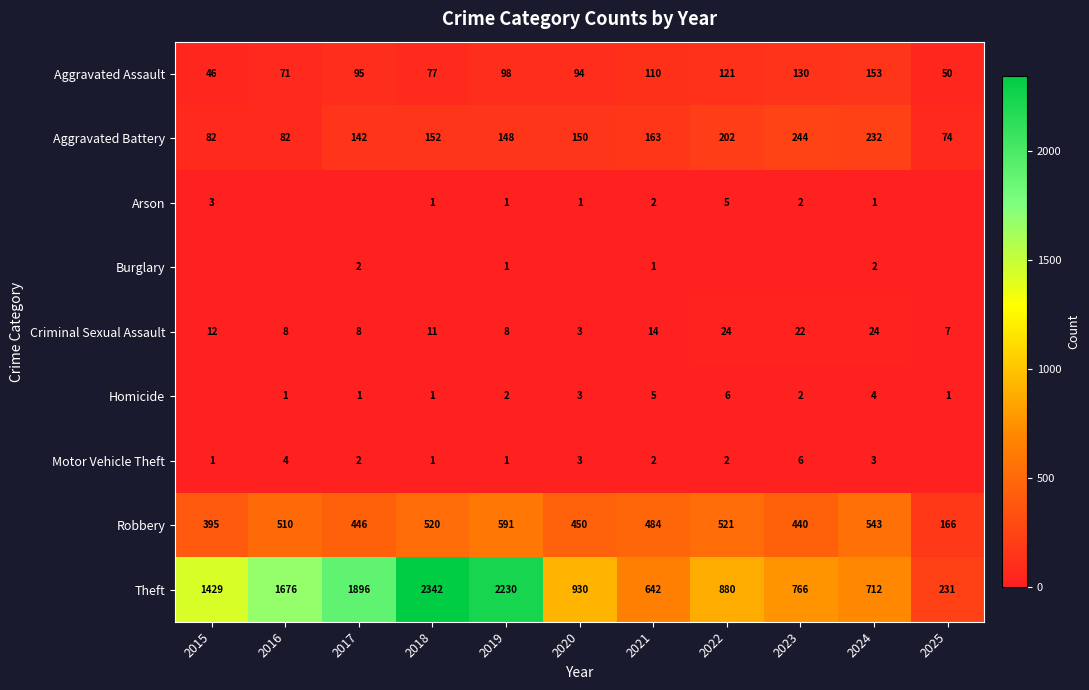

At which label does Robbery first exceed 484?

2016